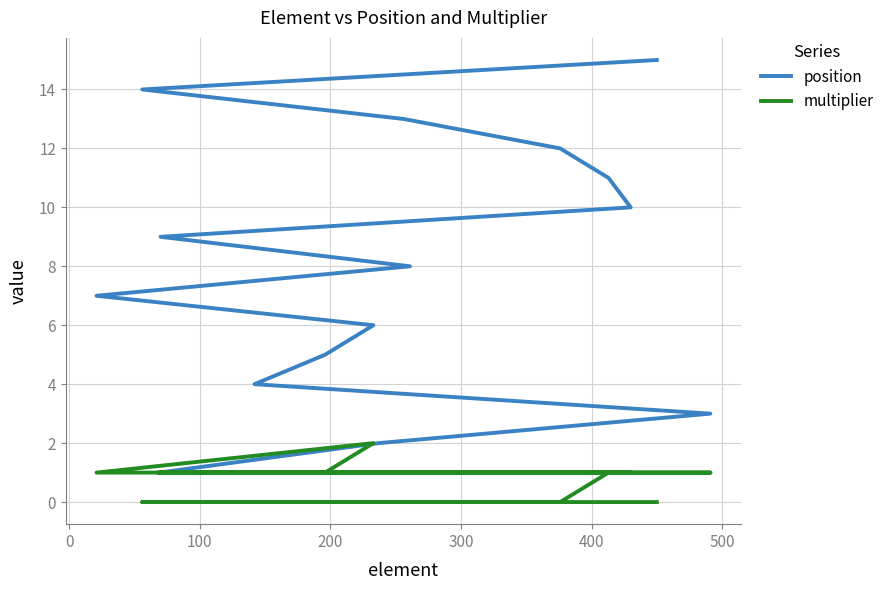

What is the difference between the maximum and minimum values in the multiplier series?

2